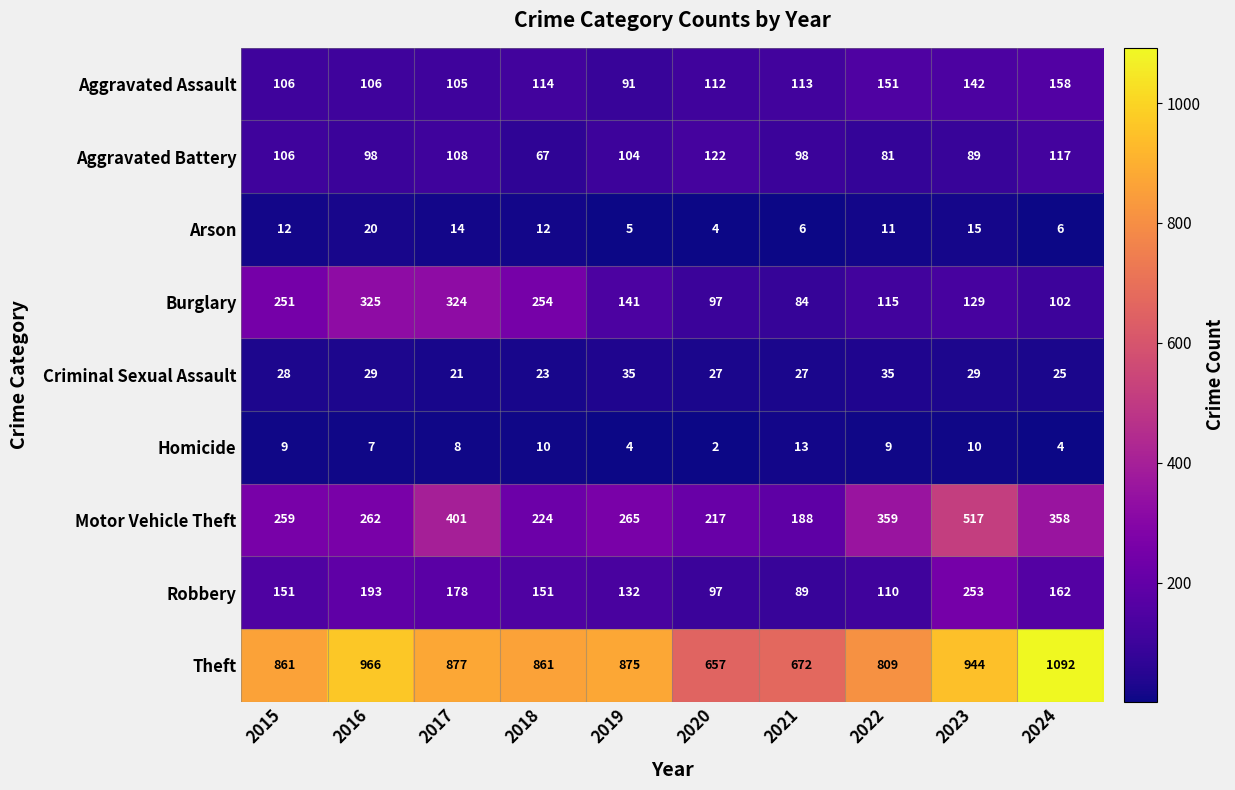

What is the approximate value of Motor Vehicle Theft at 2022, to the nearest 5?

360